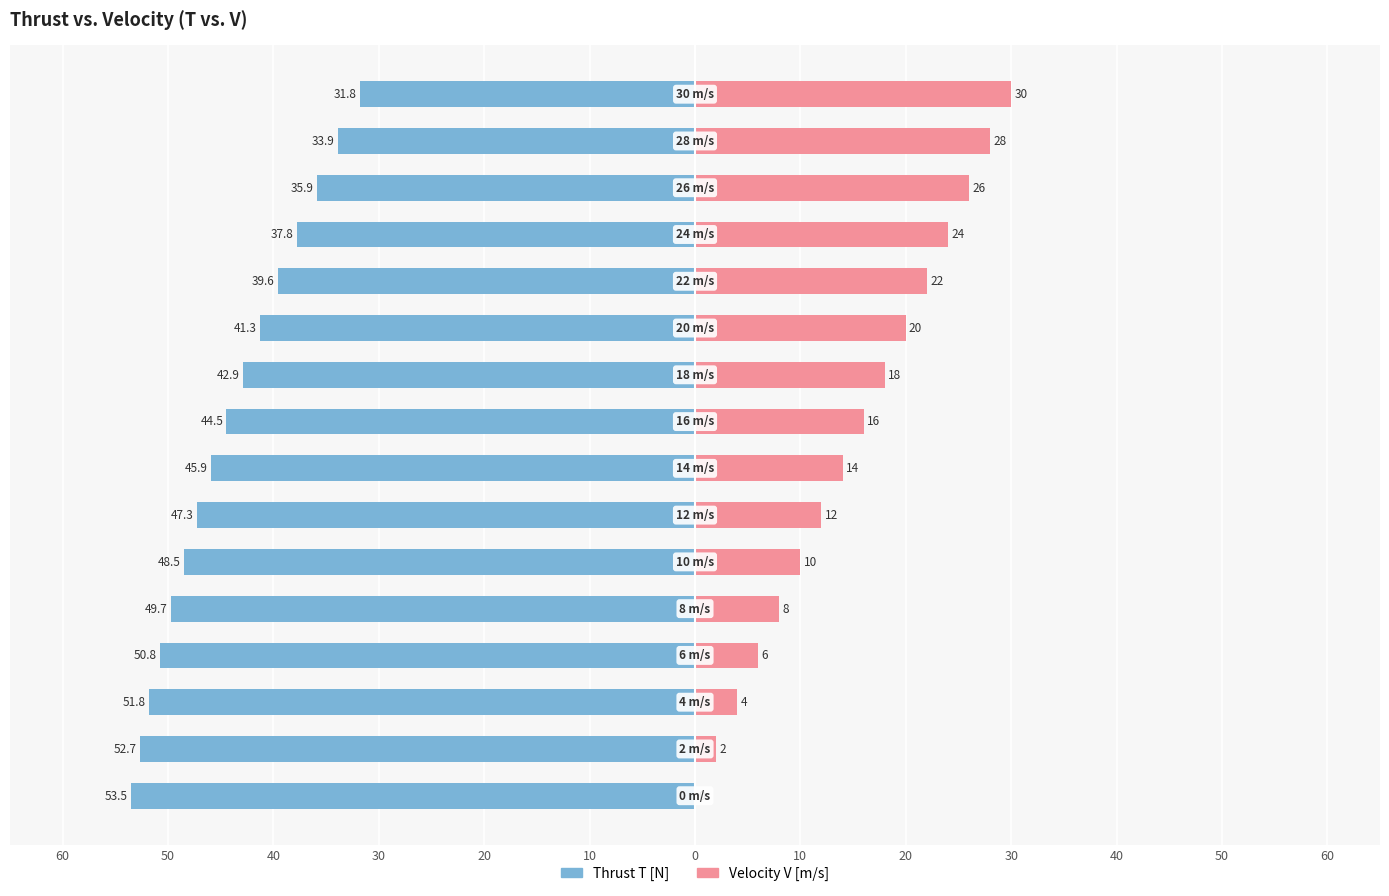

Reading left to right, what are all the values shown in this chart?

Thrust T [N]: -53.5	-52.7	-51.8	-50.8	-49.7	-48.5	-47.3	-45.9	-44.5	-42.9	-41.3	-39.6	-37.8	-35.9	-33.9	-31.8
Velocity V [m/s]: 0.0	2.0	4.0	6.0	8.0	10.0	12.0	14.0	16.0	18.0	20.0	22.0	24.0	26.0	28.0	30.0